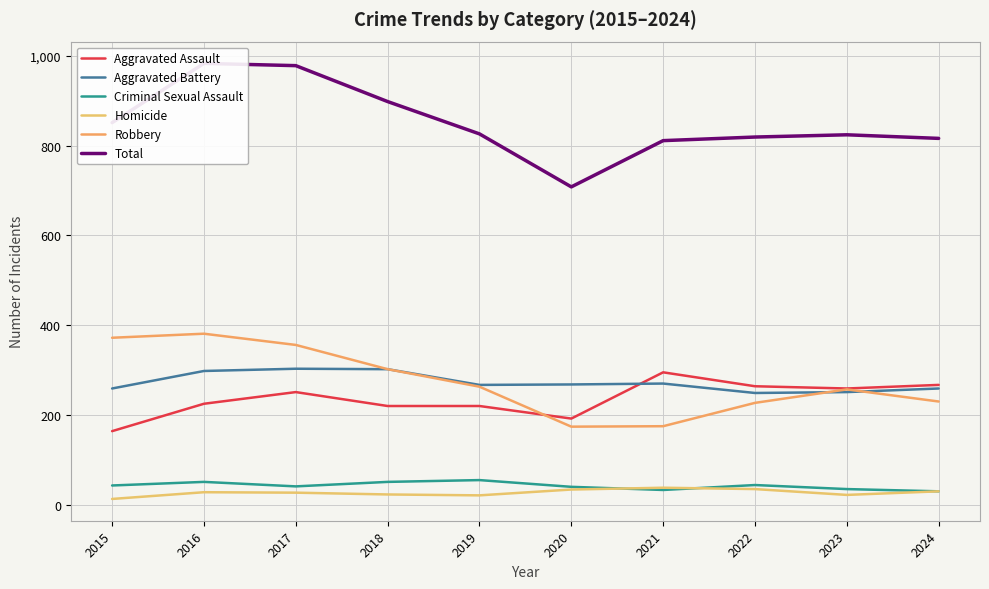

Reading left to right, list all the values displayed in this chart.

Aggravated Assault: 164	225	251	220	220	192	295	264	259	267
Aggravated Battery: 259	298	303	302	267	268	270	249	251	259
Criminal Sexual Assault: 43	51	41	51	55	40	33	44	35	30
Homicide: 13	28	27	23	21	34	38	35	22	30
Robbery: 372	381	356	302	263	174	175	227	257	230
Total: 851	983	978	898	826	708	811	819	824	816